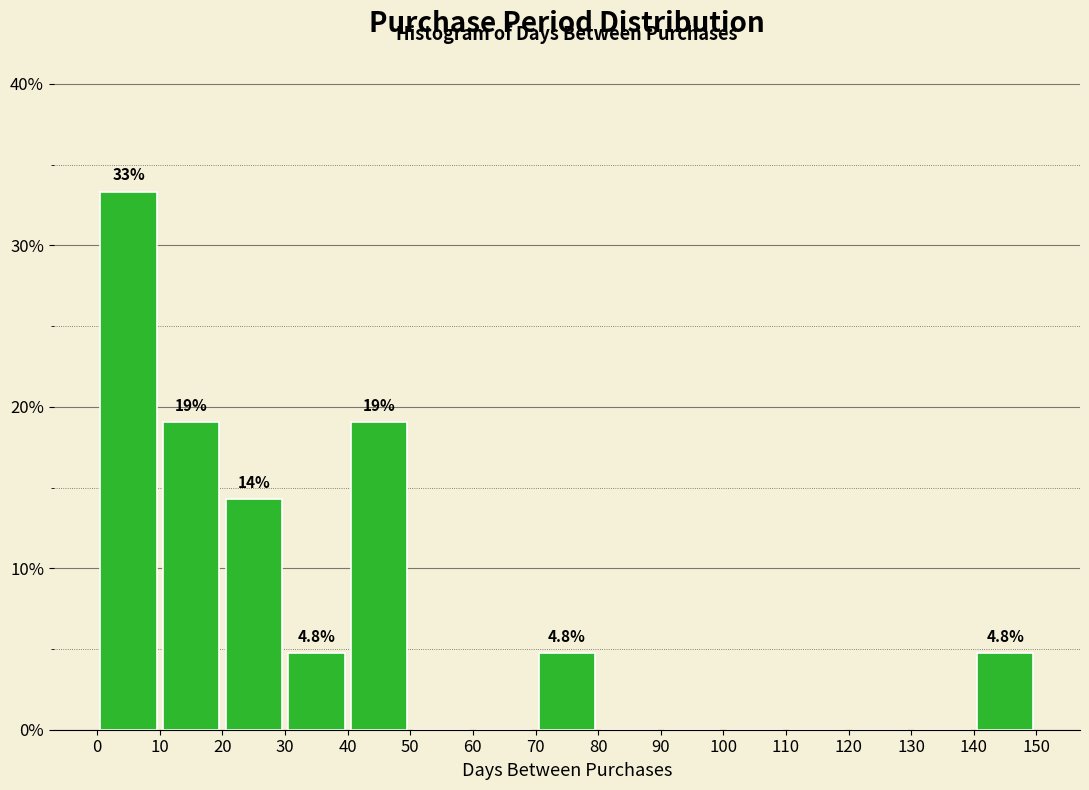

Which range on the x-axis has the tallest bar?

0 to 10